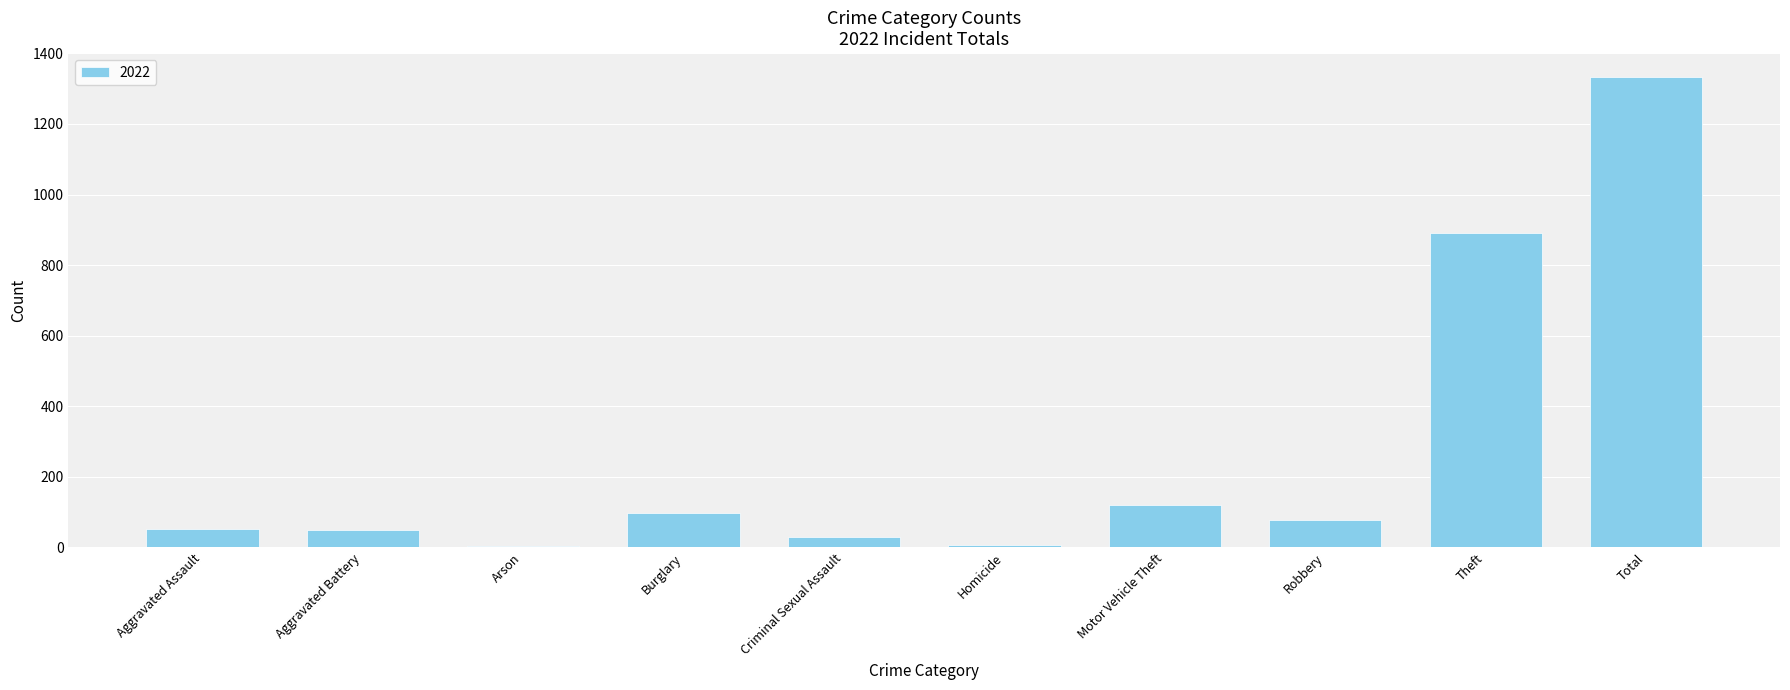

Is it true that the value at Burglary is 98?

True